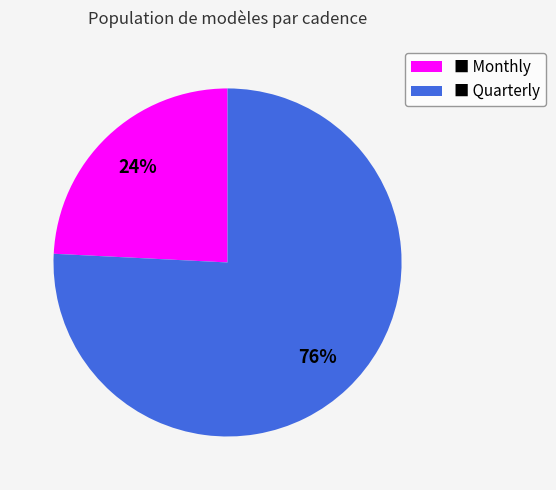

Does any single category account for the majority?

Yes